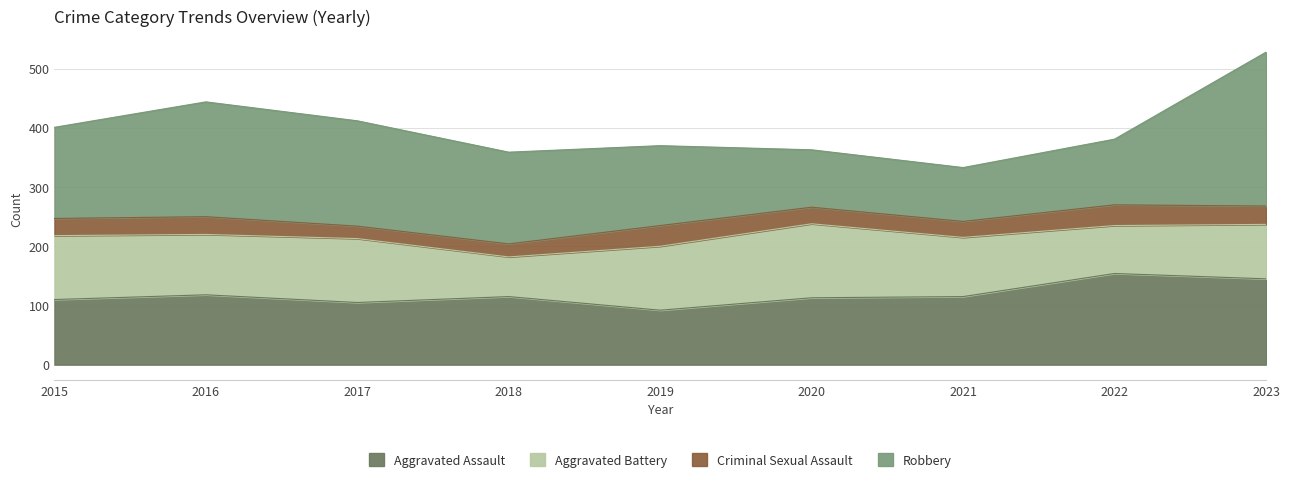

Reading left to right, extract all data points from this chart.

Aggravated Assault: 2015=110	2016=118	2017=105	2018=115	2019=92	2020=113	2021=115	2022=154	2023=145
Aggravated Battery: 2015=108	2016=102	2017=108	2018=67	2019=108	2020=125	2021=100	2022=81	2023=92
Criminal Sexual Assault: 2015=29	2016=30	2017=21	2018=22	2019=35	2020=28	2021=27	2022=35	2023=31
Robbery: 2015=154	2016=194	2017=178	2018=155	2019=135	2020=97	2021=91	2022=111	2023=260